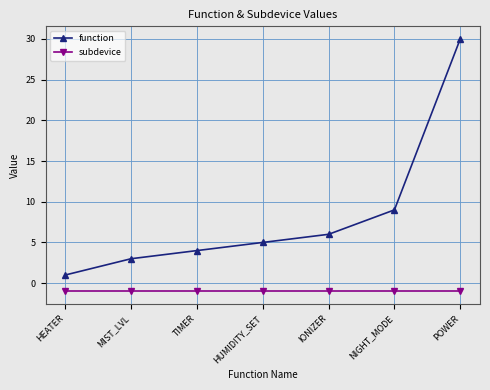

Reading left to right, extract all data points from this chart.

function: 1	3	4	5	6	9	30
subdevice: -1	-1	-1	-1	-1	-1	-1